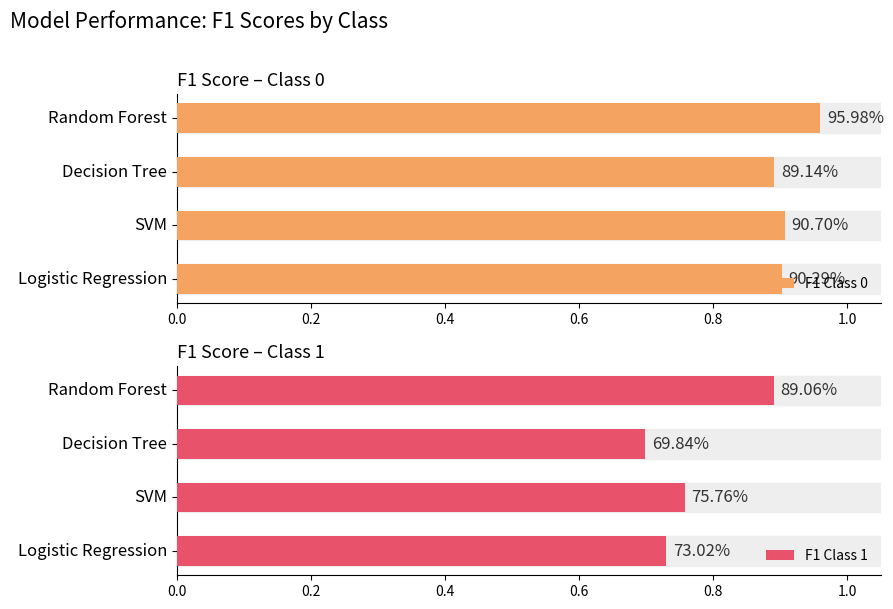

At how many categories does at least one series exceed 0?

4